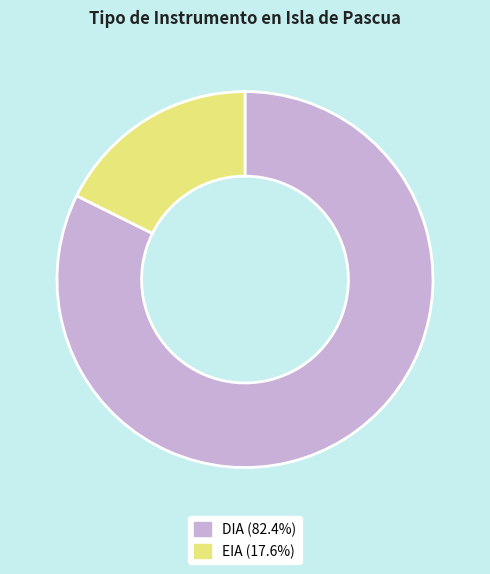

Is it true that EIA is 10% of the pie?

False